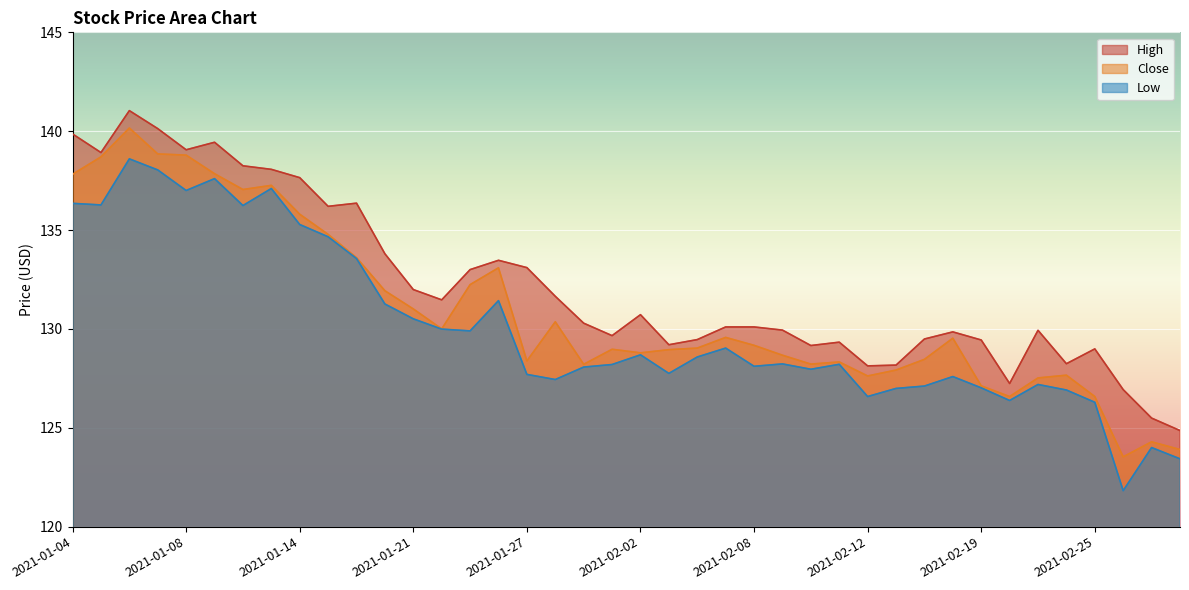

Rank the categories by High value from lowest to highest.

2021-03-02, 2021-03-01, 2021-02-26, 2021-02-22, 2021-02-12, 2021-02-16, 2021-02-24, 2021-02-25, 2021-02-10, 2021-02-03, 2021-02-11, 2021-02-19, 2021-02-04, 2021-02-17, 2021-02-01, 2021-02-18, 2021-02-23, 2021-02-09, 2021-02-05, 2021-02-08, 2021-01-29, 2021-02-02, 2021-01-22, 2021-01-28, 2021-01-21, 2021-01-25, 2021-01-27, 2021-01-26, 2021-01-20, 2021-01-15, 2021-01-19, 2021-01-14, 2021-01-13, 2021-01-12, 2021-01-05, 2021-01-08, 2021-01-11, 2021-01-04, 2021-01-07, 2021-01-06